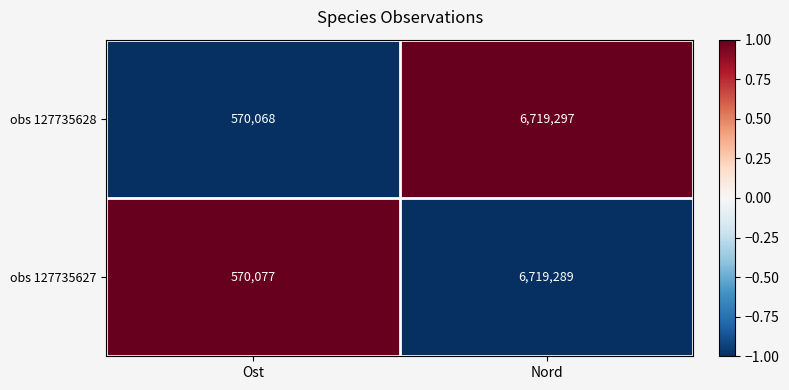

Which series has the largest range (max minus min)?

obs 127735628